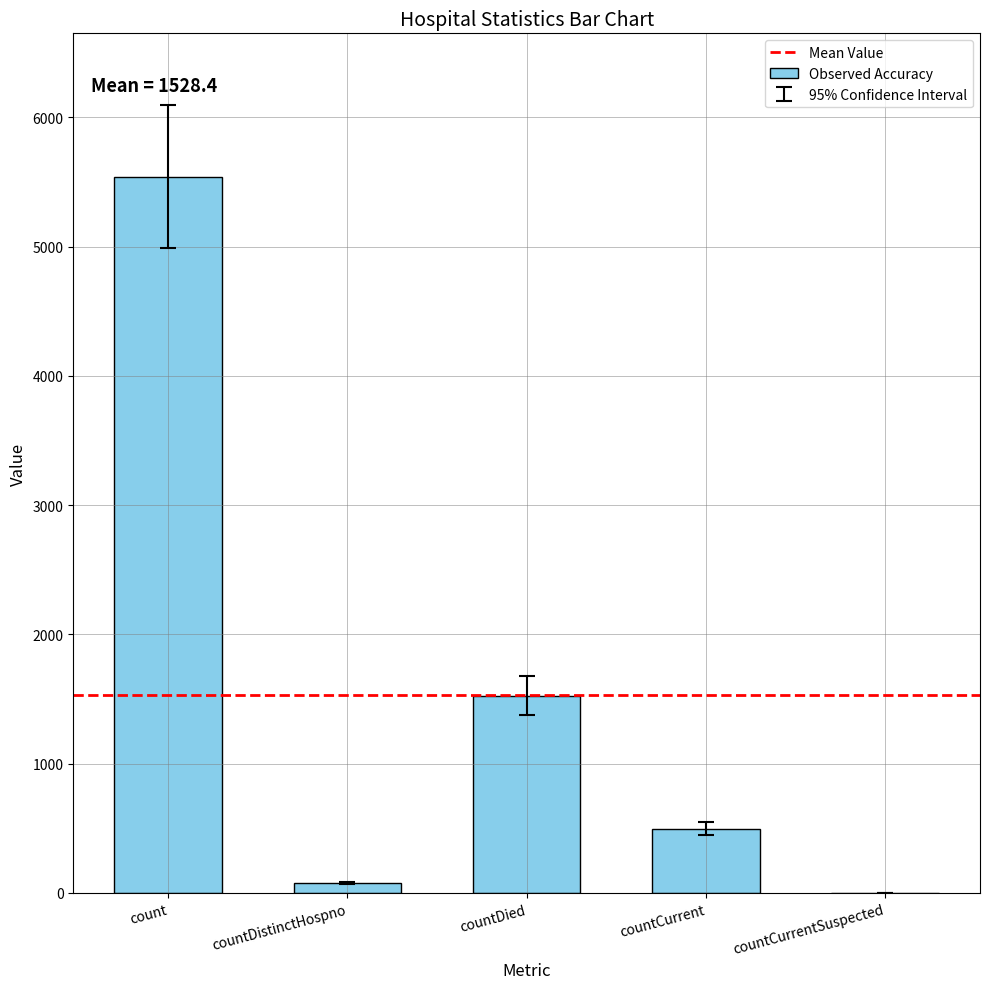

Reading left to right, transcribe all the data shown in this chart.

count=5542	countDistinctHospno=77	countDied=1527	countCurrent=496	countCurrentSuspected=0